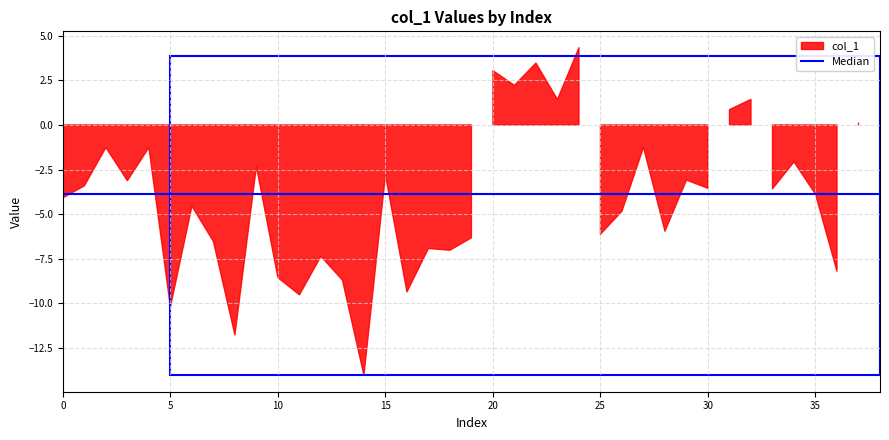

What is the approximate value at 14?

-14.0